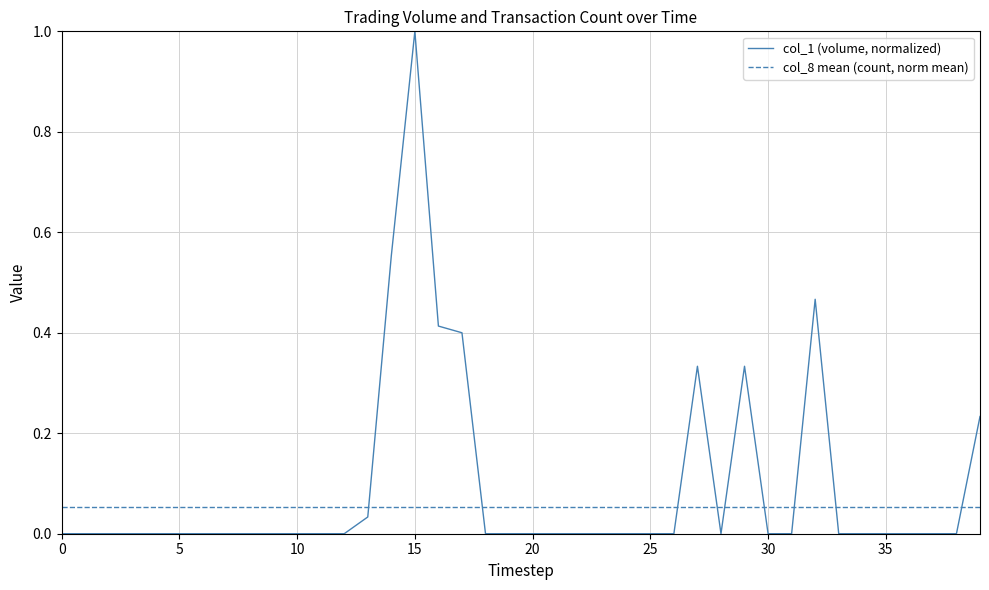

Which series has the widest spread of values?

col_1 (volume, normalized)